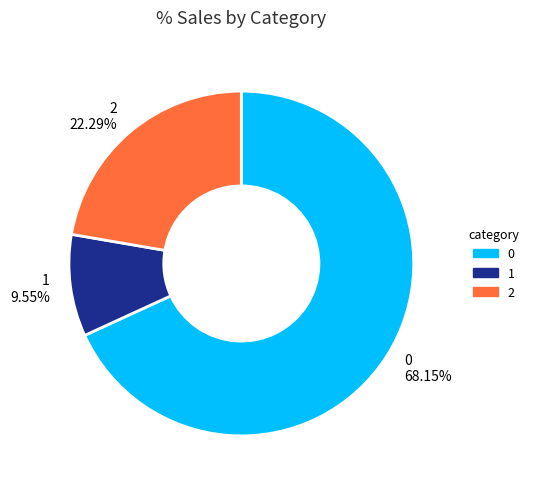

Is it true that 0 is 22% of the pie?

False